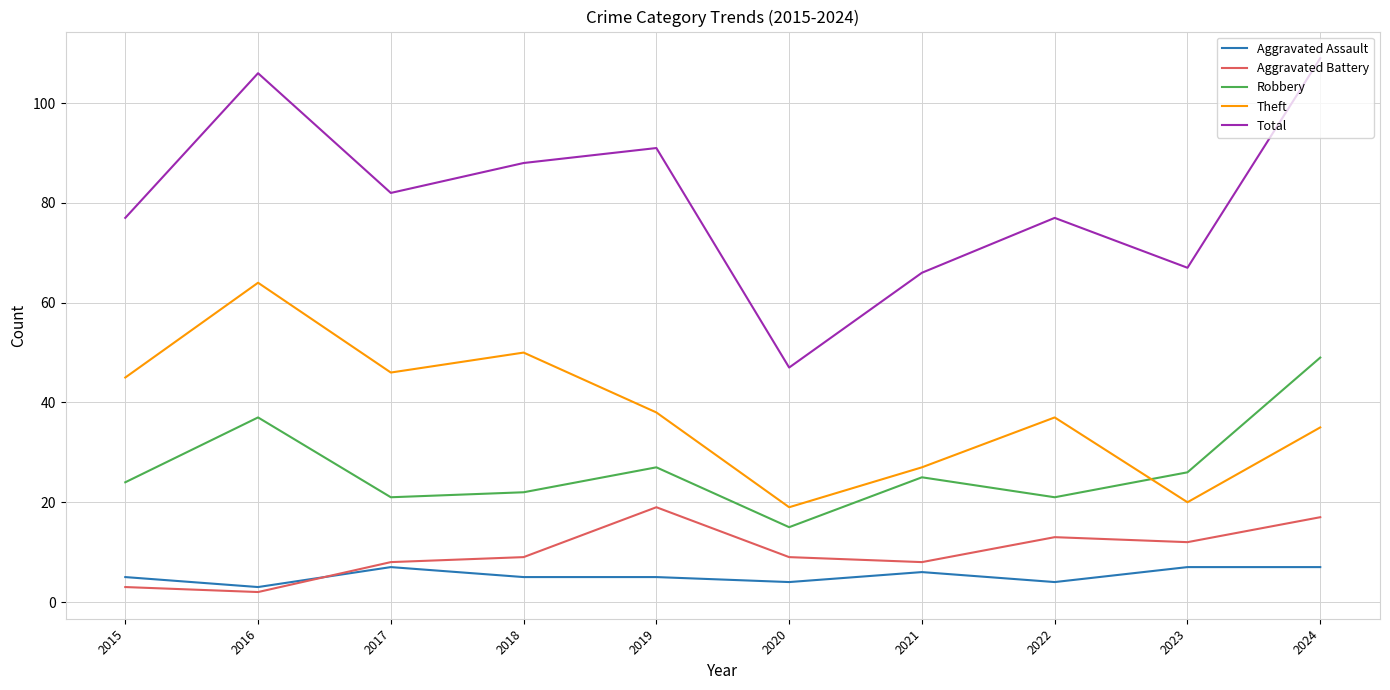

What is the highest value of the Total series?

109